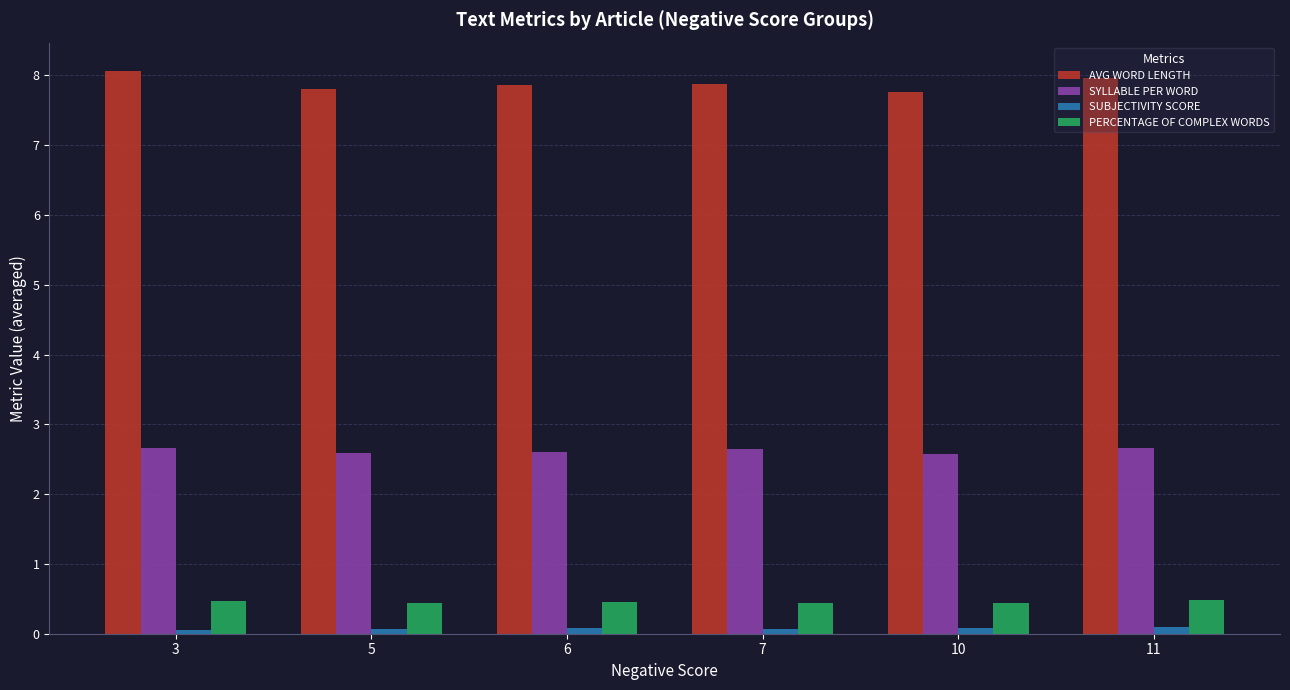

What value does the PERCENTAGE OF COMPLEX WORDS series have at 6?

0.5